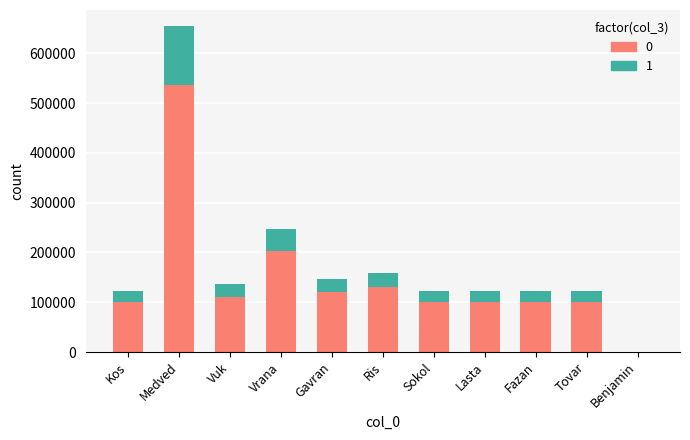

At which category is the sum across all series the highest?

Medved